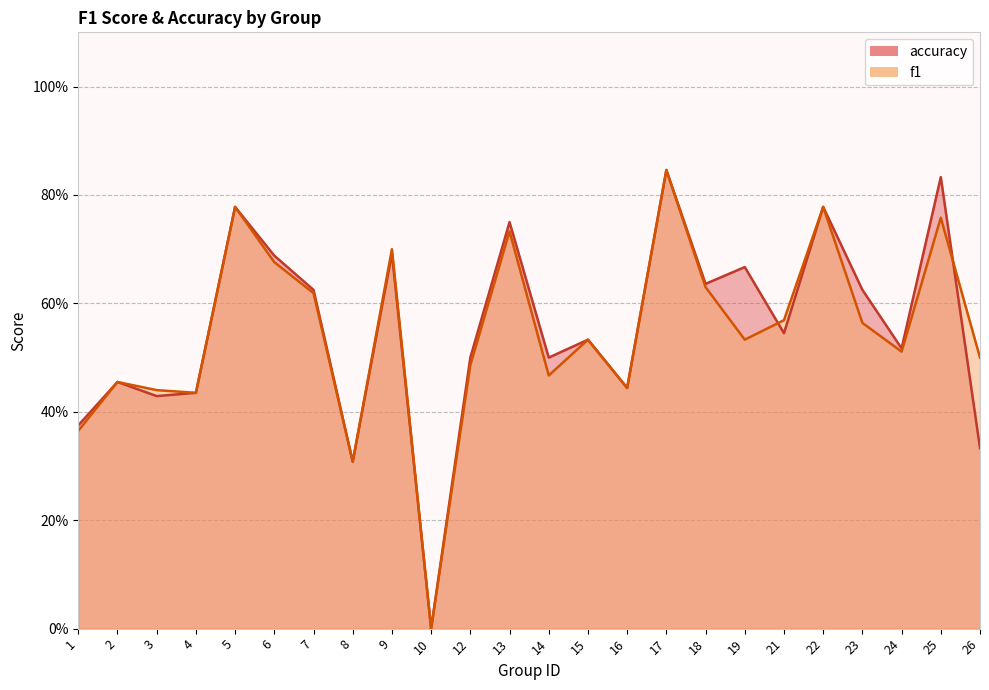

At which category is the sum across all series the highest?

17